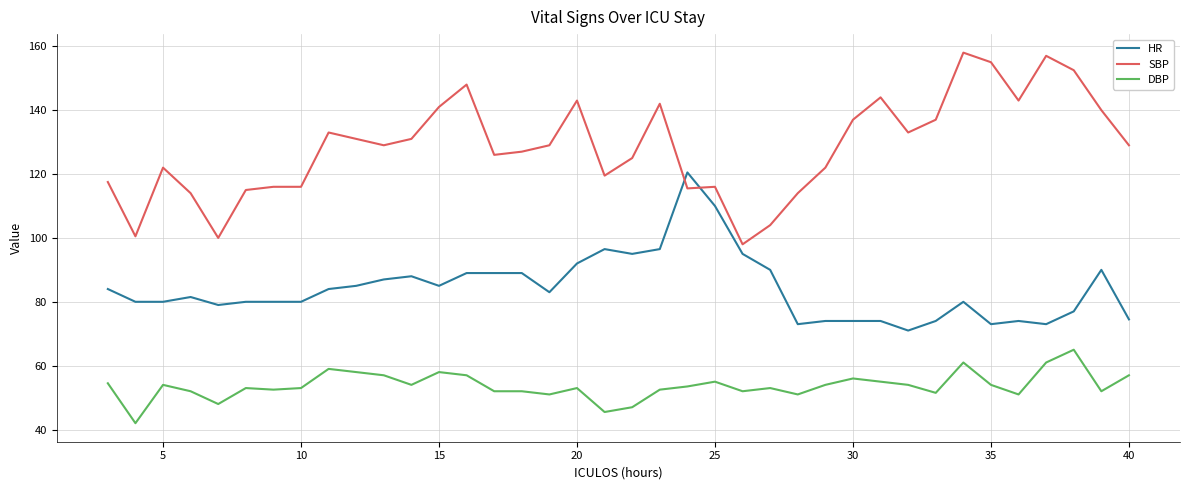

Which series has the largest total across all categories?

SBP